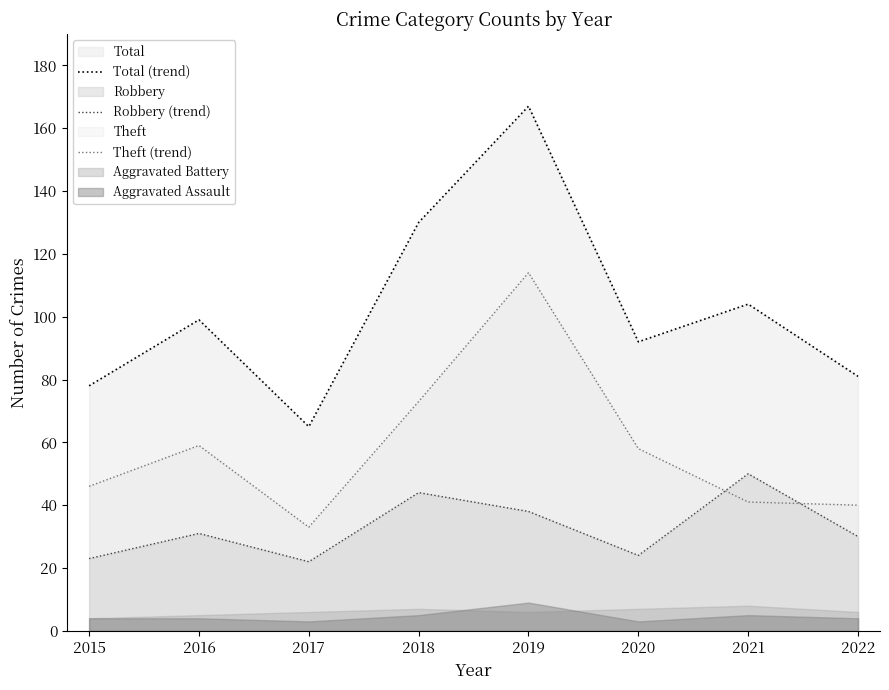

List the labels in order of Theft (trend) value, largest first.

2019, 2018, 2016, 2020, 2015, 2021, 2022, 2017